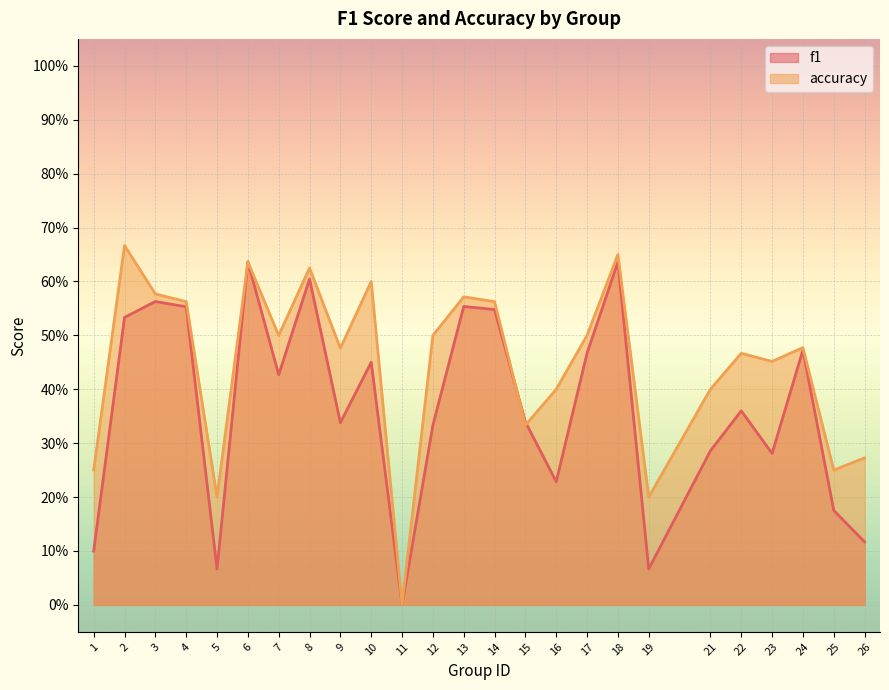

What are all the series names shown in the legend?

f1, accuracy